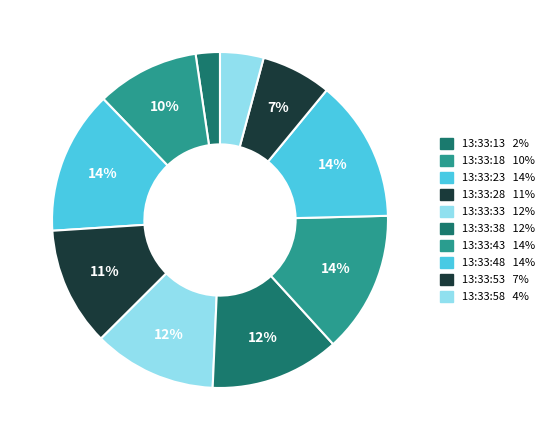

How many segments does this pie chart have?

10